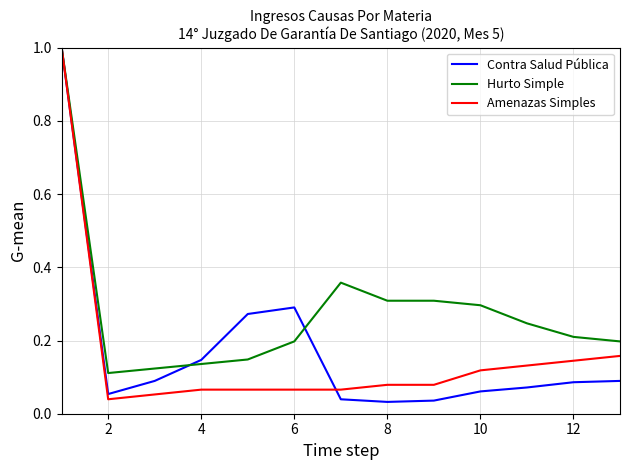

What is the sum of all Contra Salud Pública values?

2.3